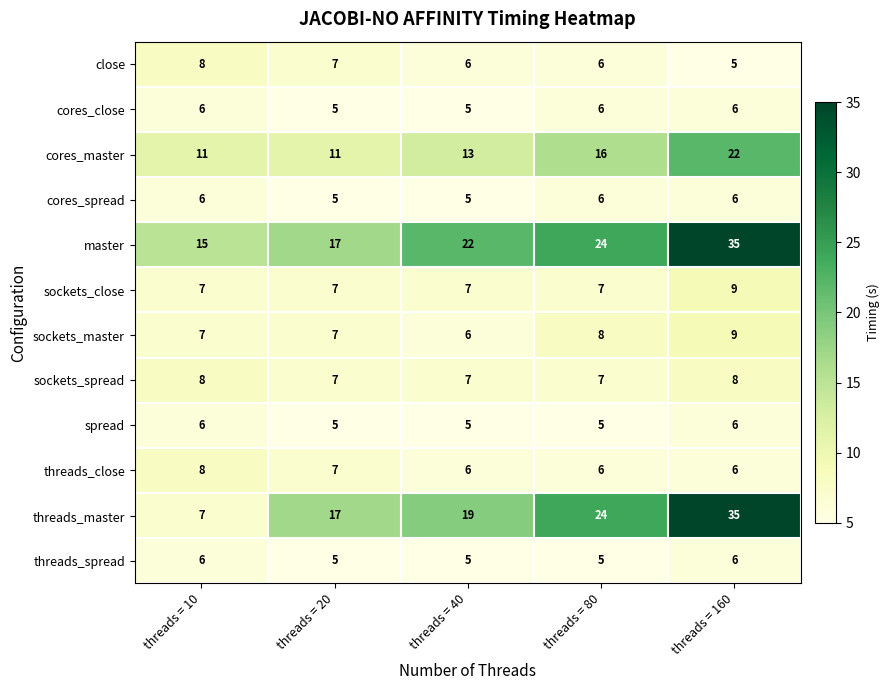

What is the difference between the second highest and minimum values in the cores_master series?

5